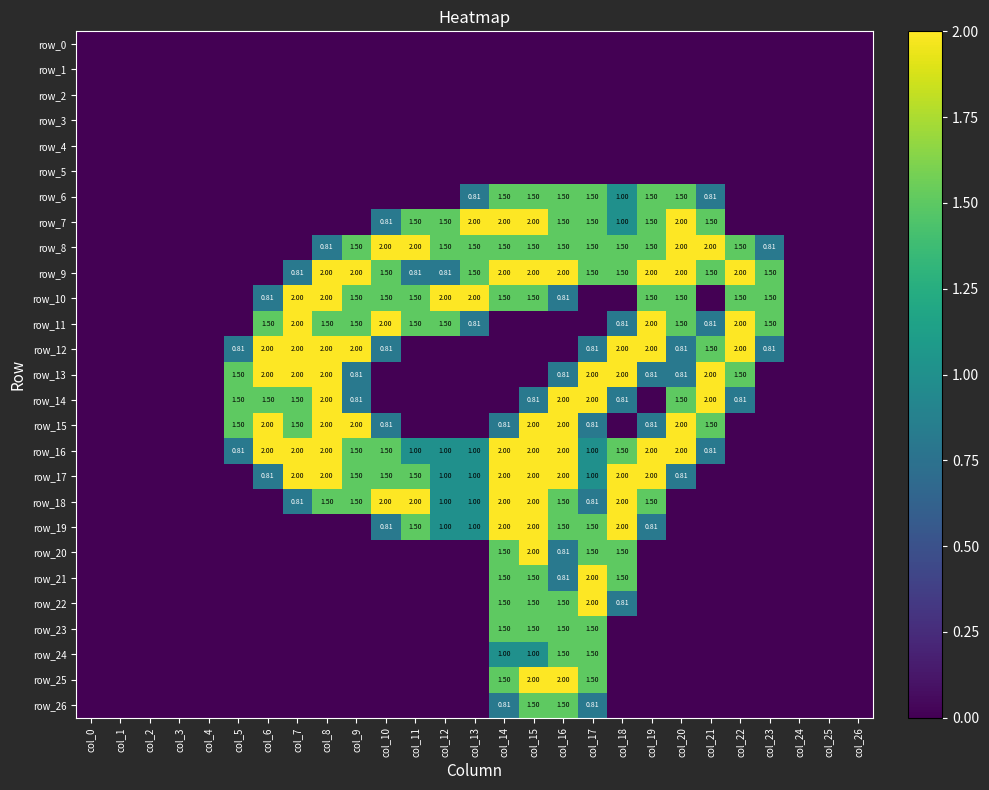

At which category is the sum across all series the highest?

col_15